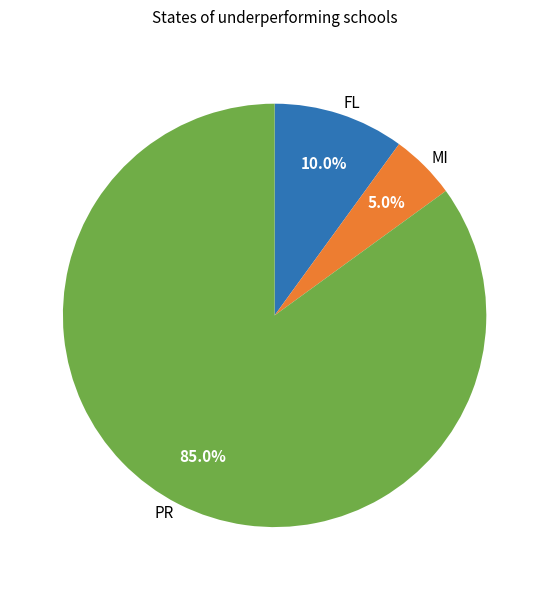

Which category has the smallest portion of the pie?

MI